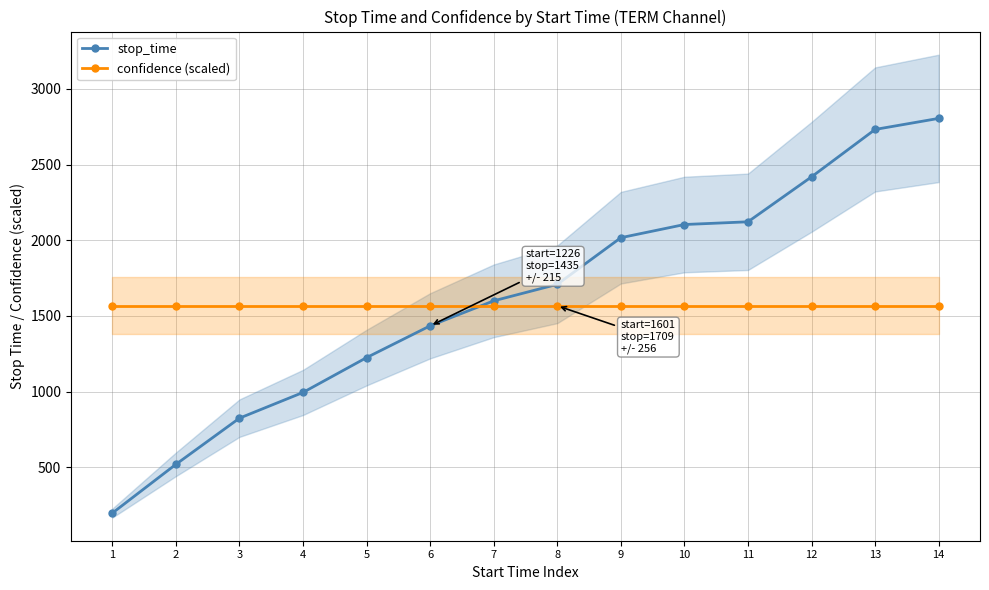

At which label is stop_time closest to 1501?

6